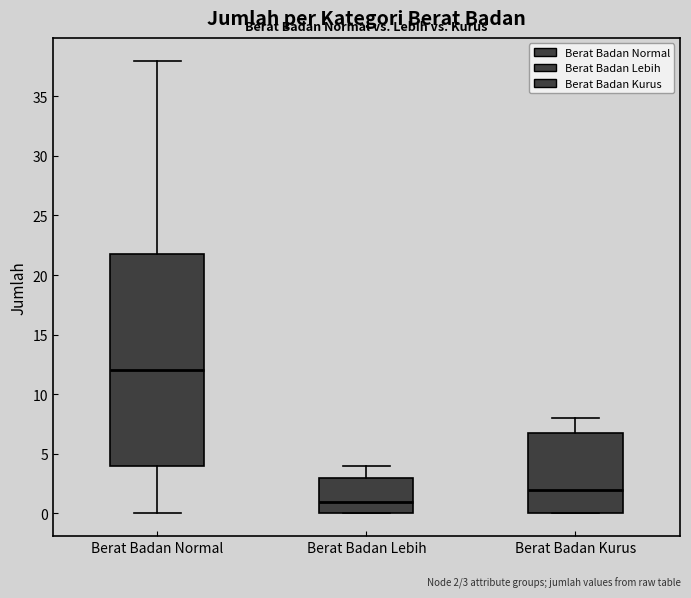

Reading left to right, read every box against the y-axis: the position of its median line, the range the box covers, and the ends of its whiskers. The values are not printed on the chart, so give them approximately, as read against the axis.

Berat Badan Normal: median 12, box 4 to 22, whiskers 0 to 38
Berat Badan Lebih: median 1, box 0 to 3, whiskers 0 to 4
Berat Badan Kurus: median 2, box 0 to 7, whiskers 0 to 8